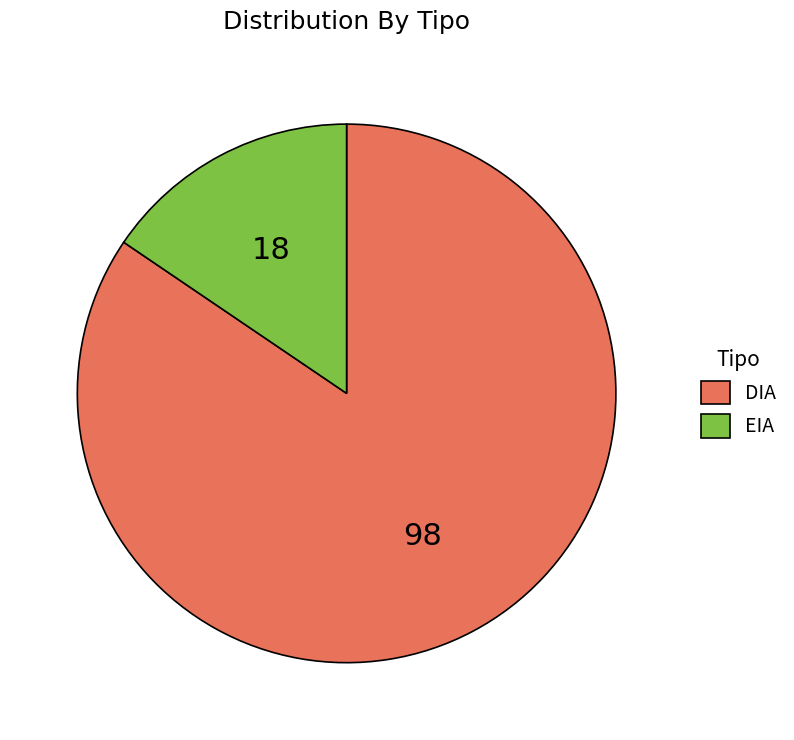

Do EIA and DIA together represent more than half of the pie?

Yes